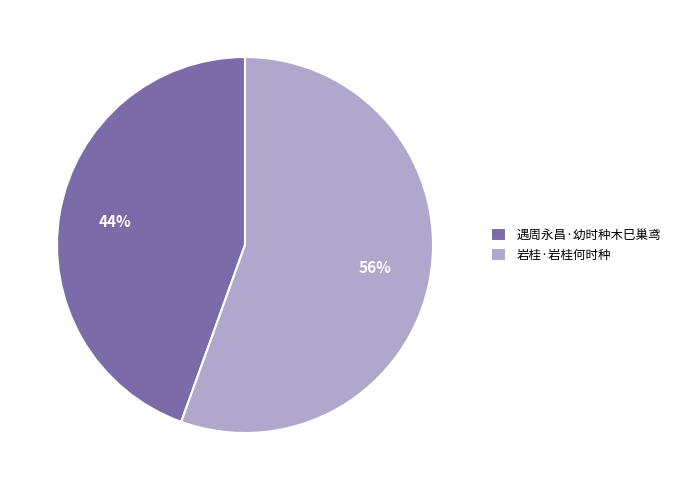

What percentage is the 岩桂·岩桂何时种 slice, to the nearest percent?

56%